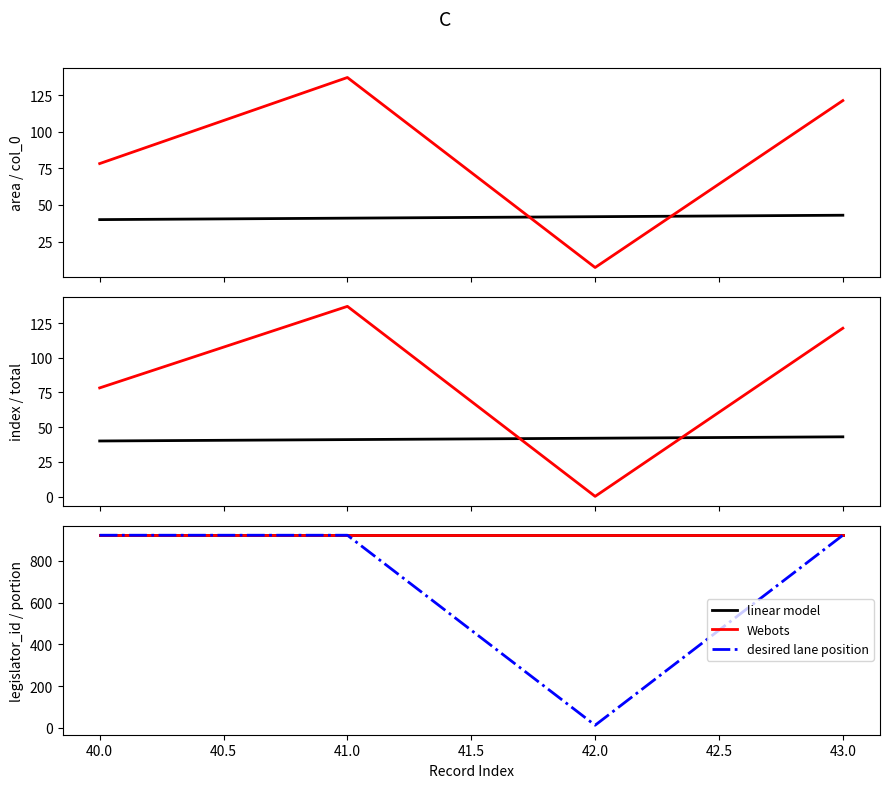

Reading left to right, extract all data points from this chart.

col_0: 40=40.0	41=41.0	42=42.0	43=43.0
area: 40=78.2	41=137.0	42=7.3	43=121.2
index: 40=40.0	41=41.0	42=42.0	43=43.0
total: 40=78.2	41=137.0	42=0.1	43=121.2
portion: 40=923.0	41=923.0	42=13.0	43=923.0